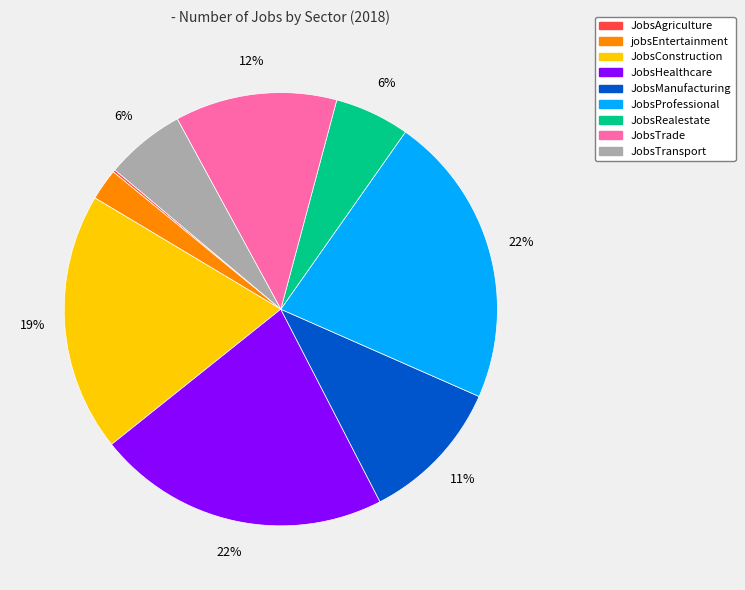

Is it true that JobsHealthcare is 34% of the pie?

False